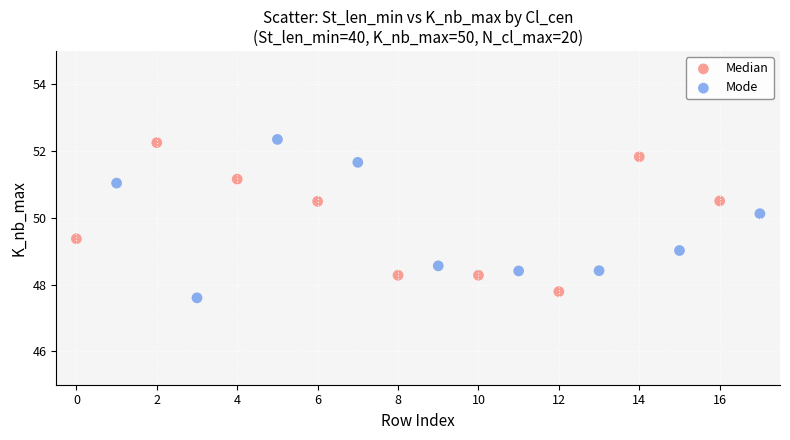

What are all the series names shown in the legend?

Median, Mode